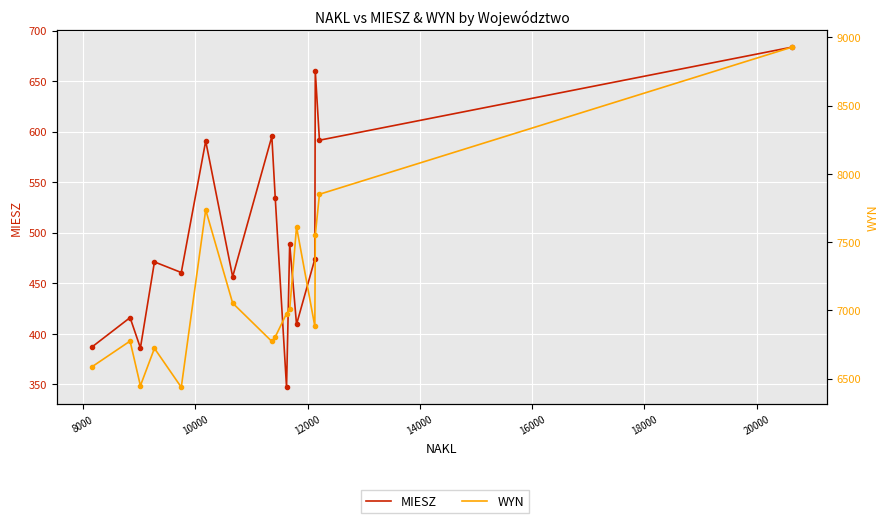

The MIESZ series shows 282.6 at 10. True or false?

False